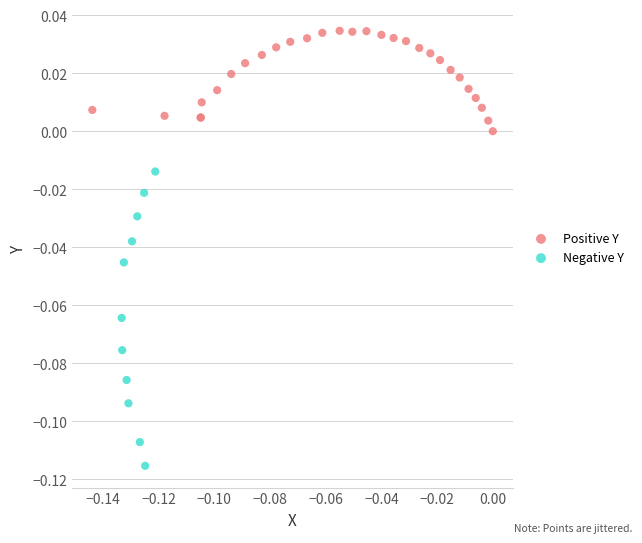

What are all the series names shown in the legend?

Positive Y, Negative Y